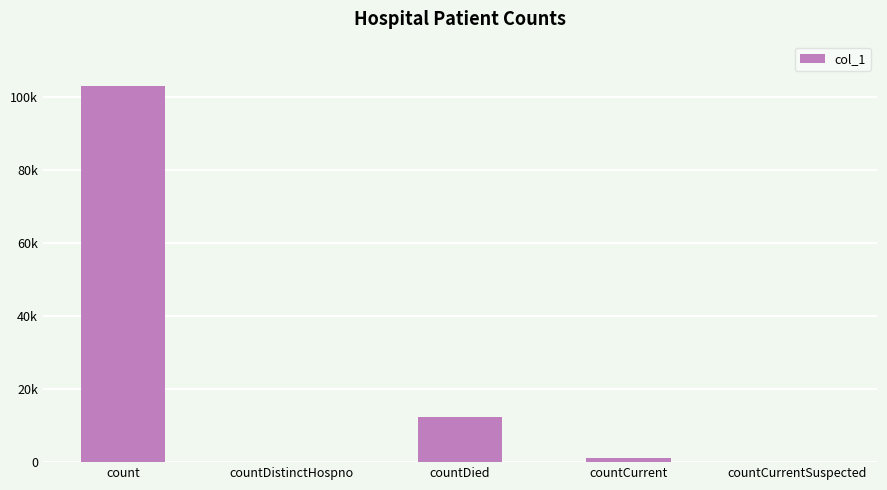

What is the label of the 5th bar from the right?

count